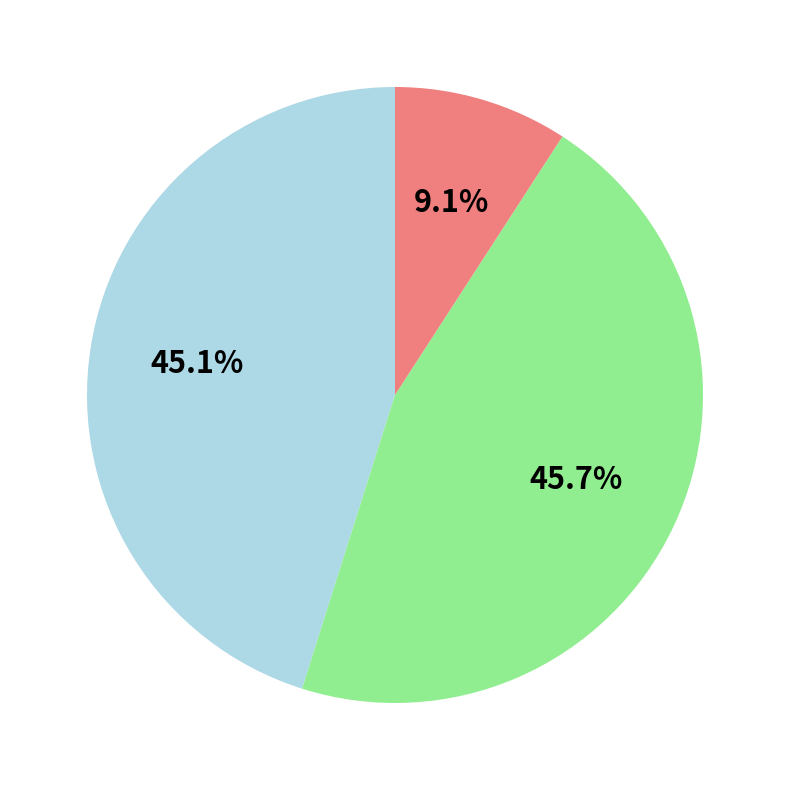

Is there any slice that represents more than half of the pie?

No